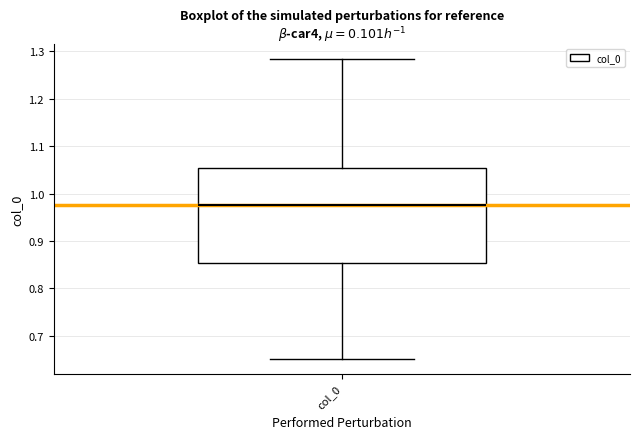

Transcribe this box plot: give where the median line is, the range the box spans, and where the two whiskers end, as read against the y-axis. The values are not printed on the chart, so give them approximately, as read against the axis.

median 0.98, box 0.85 to 1.05, whiskers 0.65 to 1.28